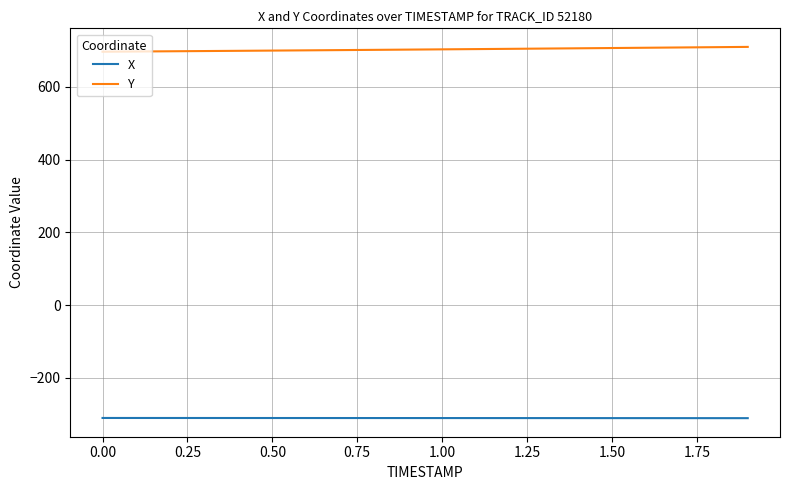

True or false: X and Y intersect in this chart.

False